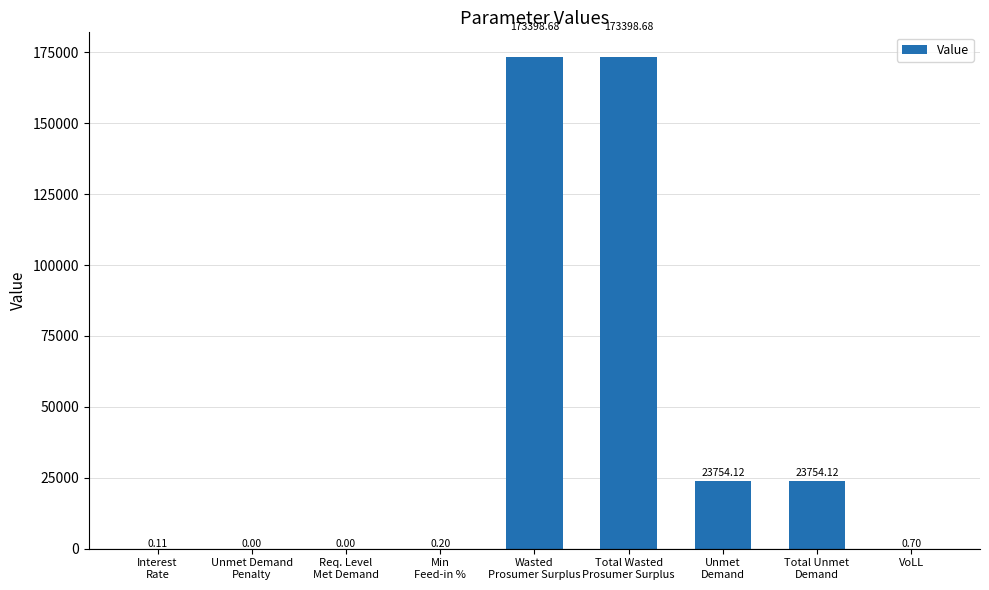

The value at Wasted
Prosumer Surplus is 173398.7. True or false?

True